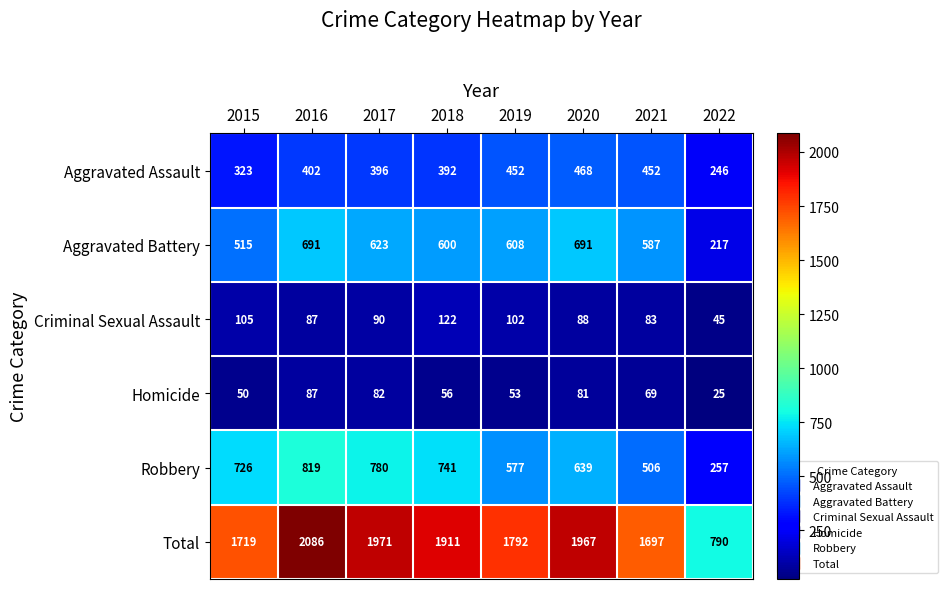

At how many categories does at least one series exceed 1737?

5